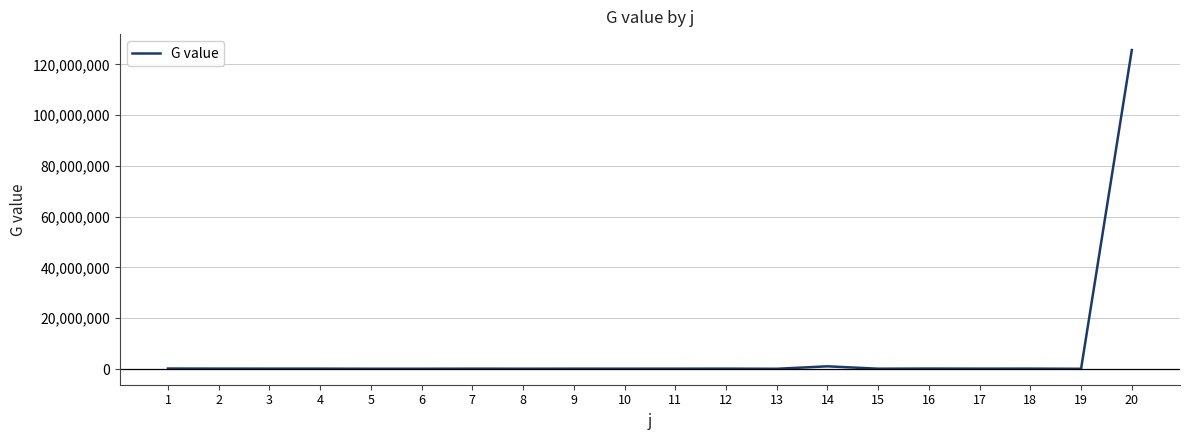

What is the greatest value displayed?

125623224.3